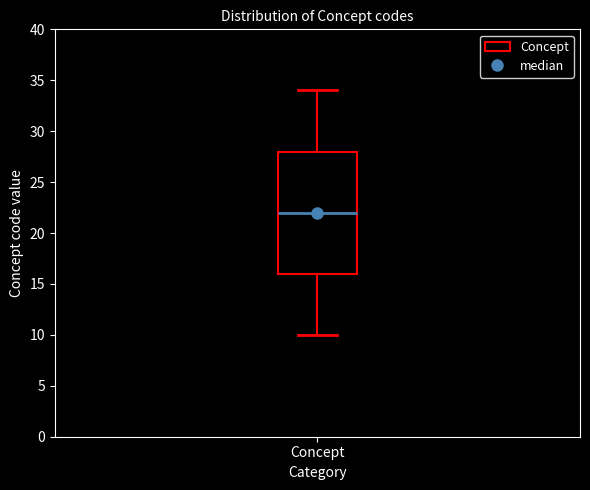

Where does the lower whisker of the box for Concept end on the y-axis? The values are not printed on the chart, so give them approximately, as read against the axis.

10